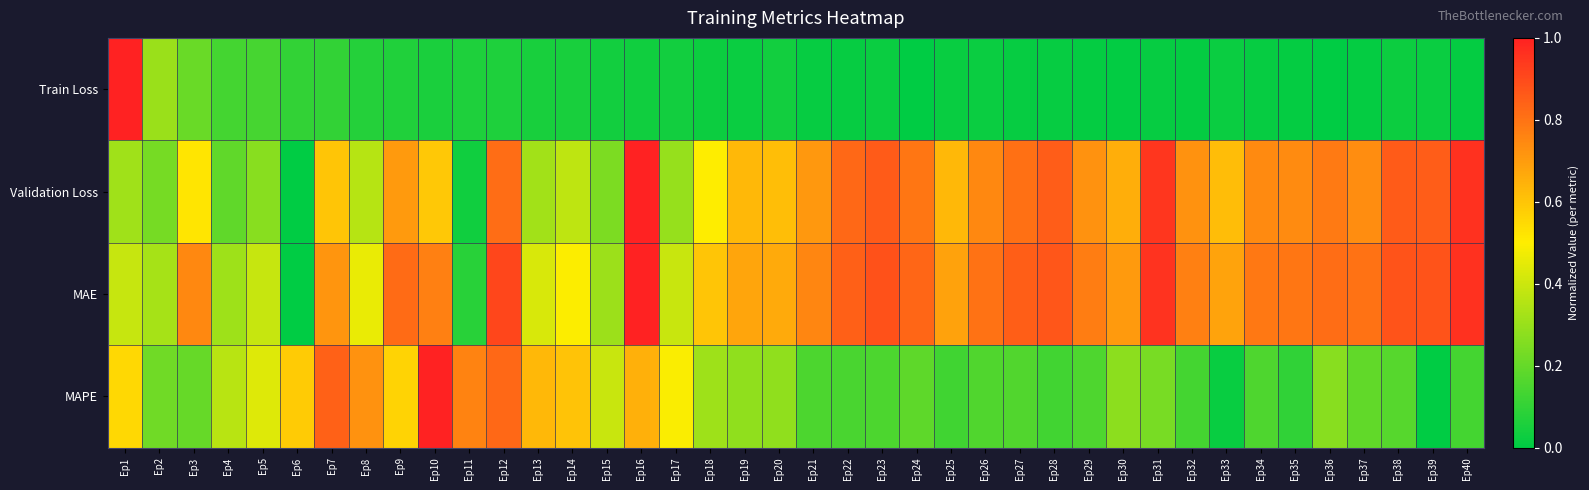

Reading left to right, transcribe all the data shown in this chart.

Train Loss: Ep1=1.0	Ep2=0.3	Ep3=0.2	Ep4=0.1	Ep5=0.1	Ep6=0.1	Ep7=0.1	Ep8=0.1	Ep9=0.1	Ep10=0.1	Ep11=0.1	Ep12=0.1	Ep13=0.0	Ep14=0.0	Ep15=0.0	Ep16=0.0	Ep17=0.0	Ep18=0.0	Ep19=0.0	Ep20=0.0	Ep21=0.0	Ep22=0.0	Ep23=0.0	Ep24=0.0	Ep25=0.0	Ep26=0.0	Ep27=0.0	Ep28=0.0	Ep29=0.0	Ep30=0.0	Ep31=0.0	Ep32=0.0	Ep33=0.0	Ep34=0.0	Ep35=0.0	Ep36=0.0	Ep37=0.0	Ep38=0.0	Ep39=0.0	Ep40=0.0
Validation Loss: Ep1=0.3	Ep2=0.2	Ep3=0.5	Ep4=0.2	Ep5=0.3	Ep6=0.0	Ep7=0.6	Ep8=0.4	Ep9=0.7	Ep10=0.6	Ep11=0.0	Ep12=0.8	Ep13=0.3	Ep14=0.4	Ep15=0.2	Ep16=1.0	Ep17=0.3	Ep18=0.5	Ep19=0.6	Ep20=0.6	Ep21=0.7	Ep22=0.8	Ep23=0.9	Ep24=0.8	Ep25=0.6	Ep26=0.7	Ep27=0.8	Ep28=0.9	Ep29=0.7	Ep30=0.7	Ep31=0.9	Ep32=0.7	Ep33=0.6	Ep34=0.7	Ep35=0.7	Ep36=0.8	Ep37=0.7	Ep38=0.9	Ep39=0.9	Ep40=1.0
MAE: Ep1=0.4	Ep2=0.3	Ep3=0.7	Ep4=0.3	Ep5=0.4	Ep6=0.0	Ep7=0.7	Ep8=0.5	Ep9=0.8	Ep10=0.8	Ep11=0.1	Ep12=0.9	Ep13=0.4	Ep14=0.5	Ep15=0.3	Ep16=1.0	Ep17=0.4	Ep18=0.6	Ep19=0.7	Ep20=0.7	Ep21=0.8	Ep22=0.8	Ep23=0.9	Ep24=0.8	Ep25=0.7	Ep26=0.8	Ep27=0.9	Ep28=0.9	Ep29=0.8	Ep30=0.7	Ep31=1.0	Ep32=0.8	Ep33=0.7	Ep34=0.8	Ep35=0.8	Ep36=0.8	Ep37=0.8	Ep38=0.9	Ep39=0.9	Ep40=1.0
MAPE: Ep1=0.6	Ep2=0.2	Ep3=0.2	Ep4=0.4	Ep5=0.4	Ep6=0.6	Ep7=0.8	Ep8=0.7	Ep9=0.6	Ep10=1.0	Ep11=0.8	Ep12=0.8	Ep13=0.6	Ep14=0.6	Ep15=0.4	Ep16=0.6	Ep17=0.5	Ep18=0.3	Ep19=0.3	Ep20=0.3	Ep21=0.2	Ep22=0.1	Ep23=0.2	Ep24=0.2	Ep25=0.1	Ep26=0.2	Ep27=0.2	Ep28=0.1	Ep29=0.2	Ep30=0.3	Ep31=0.2	Ep32=0.1	Ep33=0.0	Ep34=0.2	Ep35=0.1	Ep36=0.3	Ep37=0.2	Ep38=0.2	Ep39=0.0	Ep40=0.1